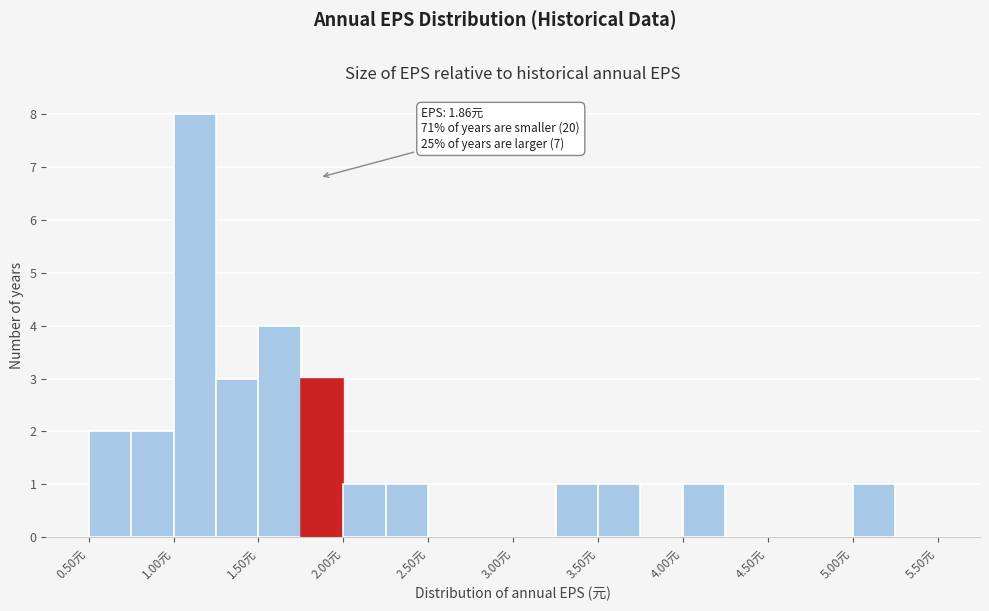

Which range on the x-axis has the tallest bar?

1.00 to 1.25